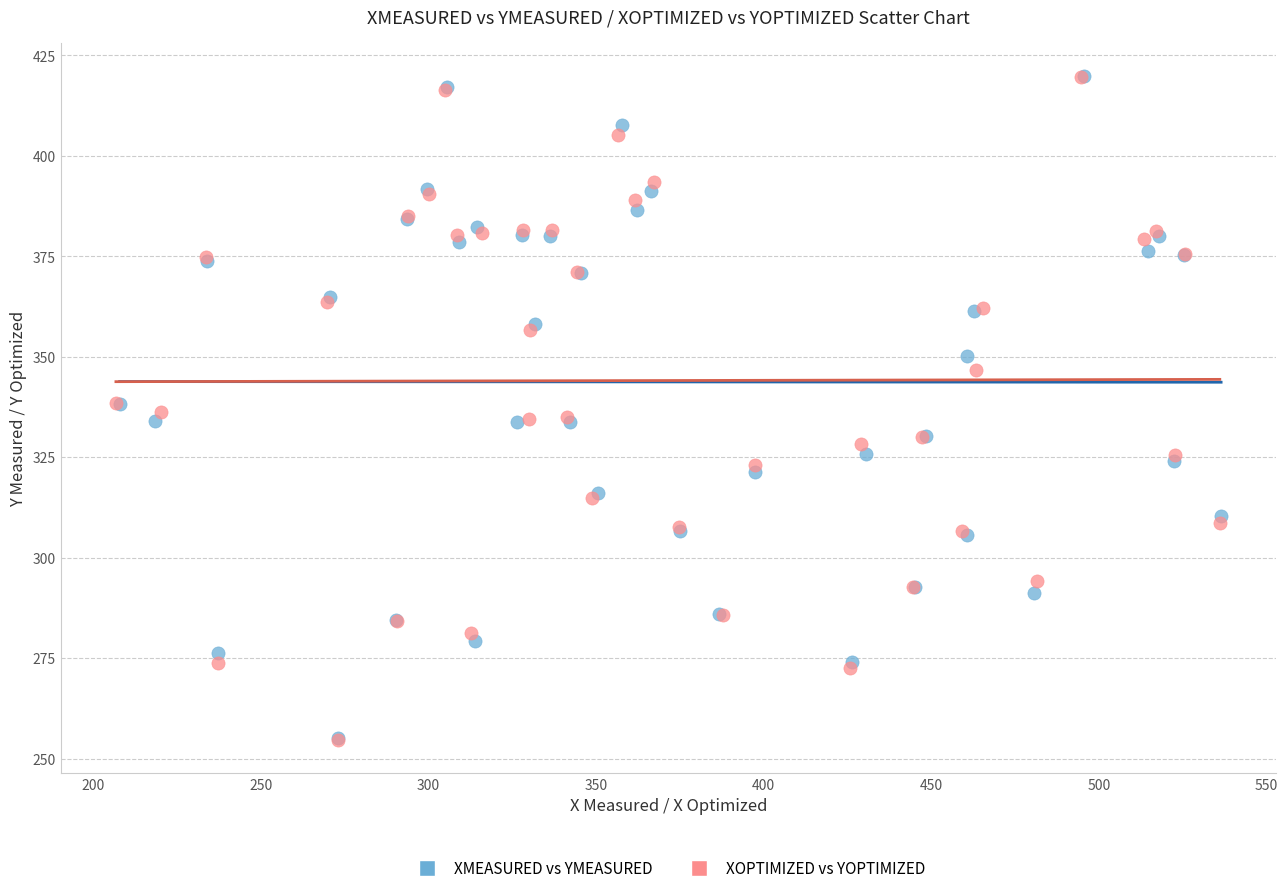

What are all the series names shown in the legend?

XMEASURED vs YMEASURED, XOPTIMIZED vs YOPTIMIZED